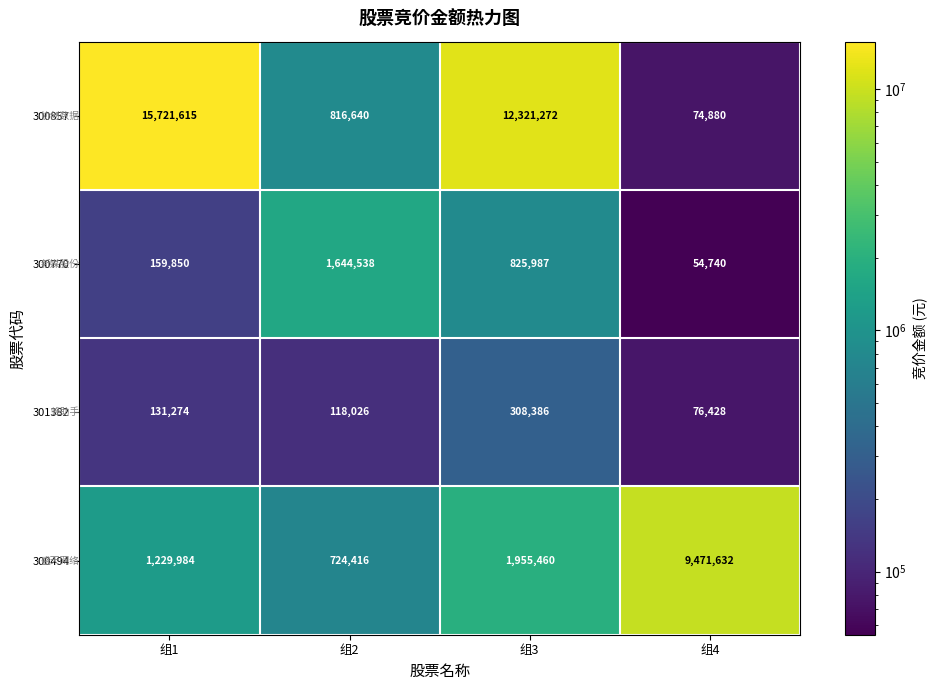

What is the greatest value displayed?

15721615